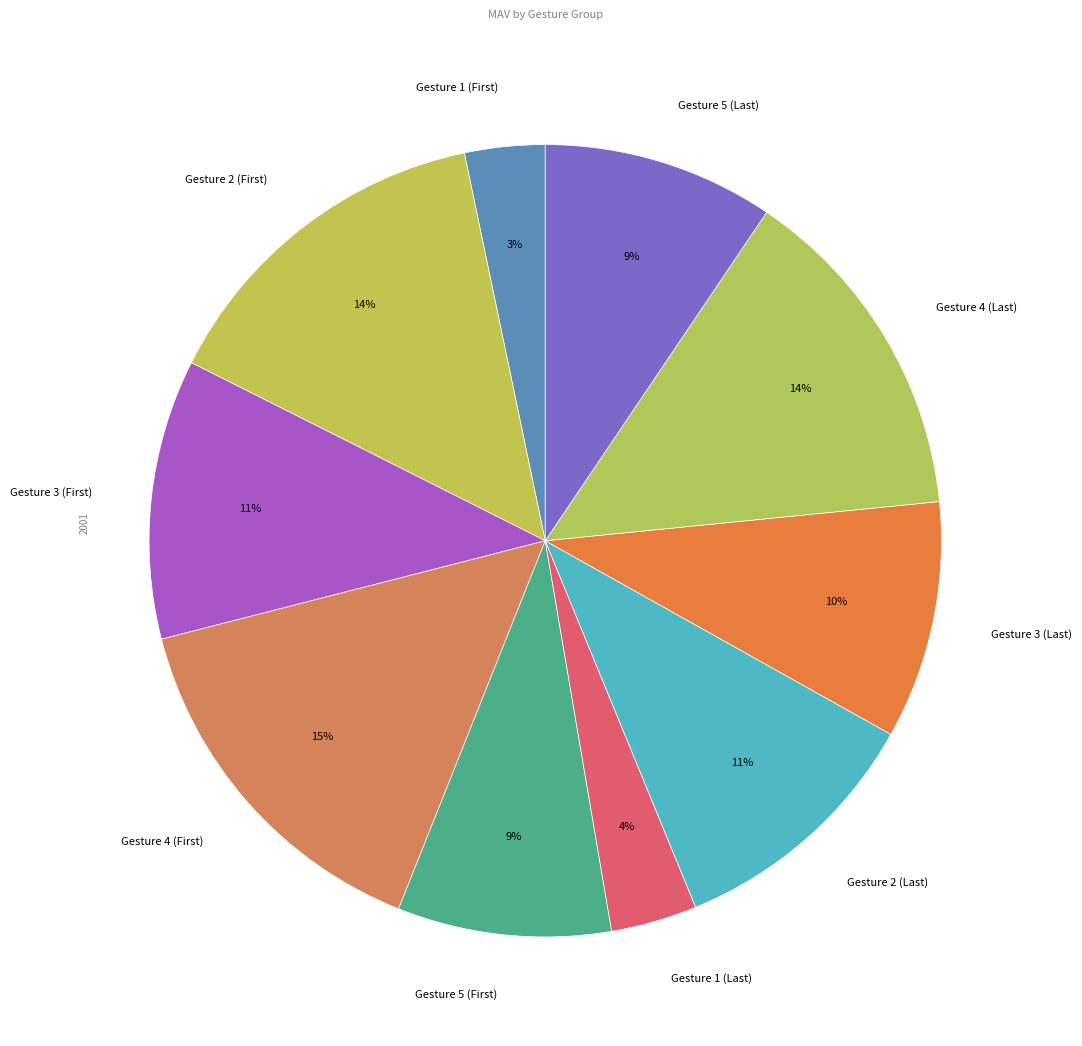

Count the number of slices in the pie.

10